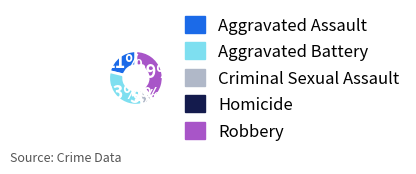

To the nearest percent, what portion does Aggravated Assault represent?

21%